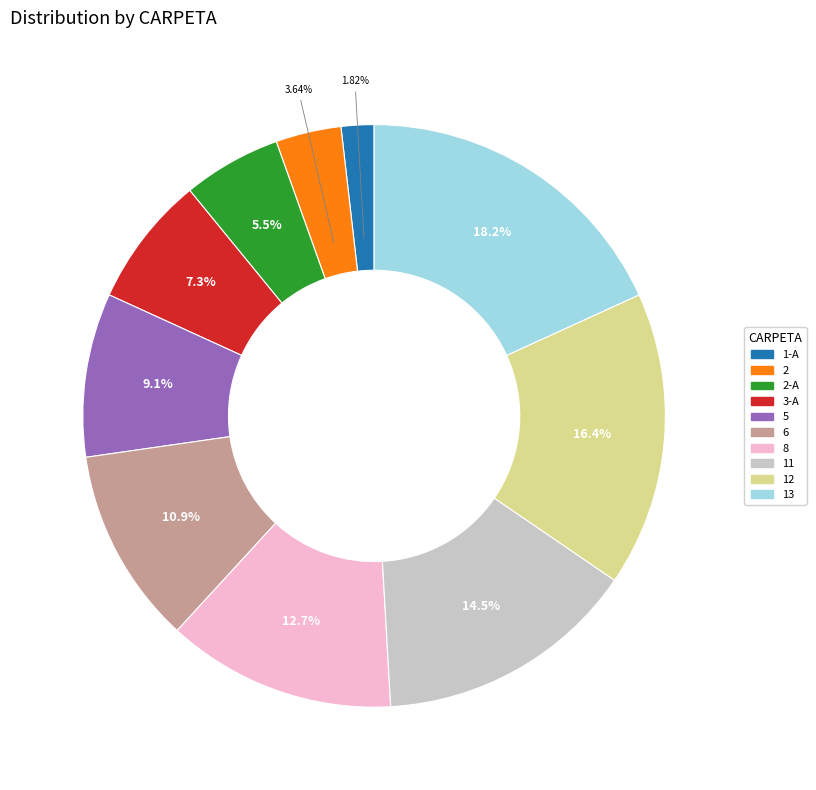

Is there a majority slice in this chart?

No